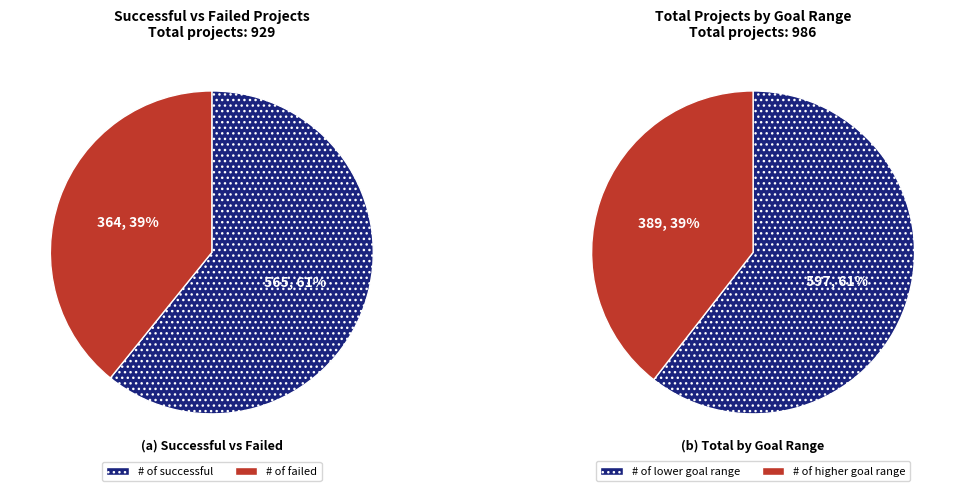

Does failed account for over 50% of the chart?

No